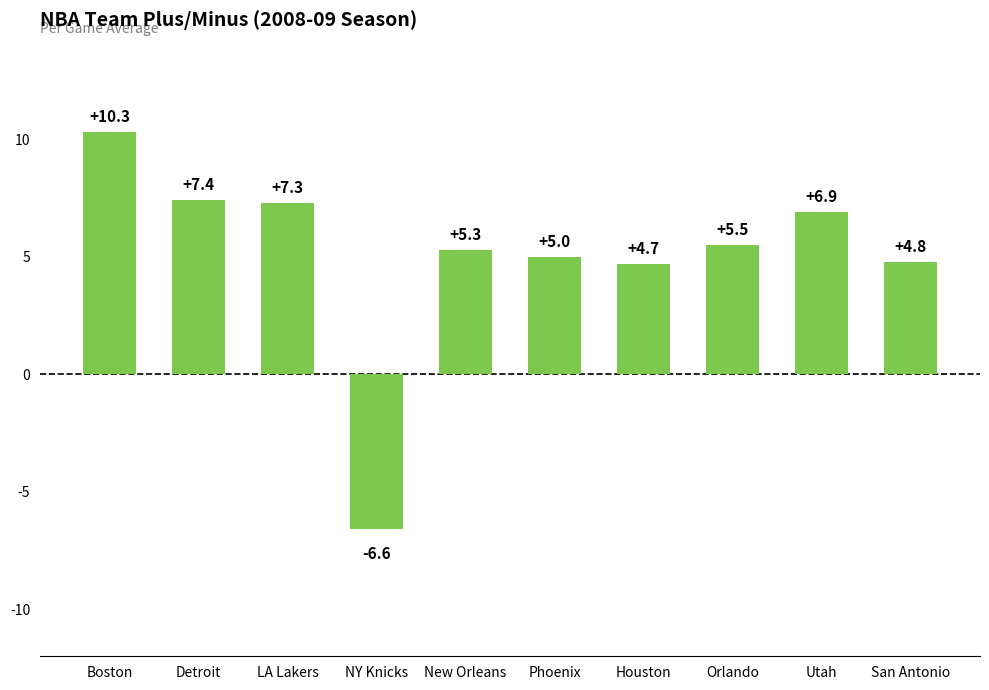

Reading right to left, transcribe all the data shown in this chart.

4.8	6.9	5.5	4.7	5.0	5.3	-6.6	7.3	7.4	10.3